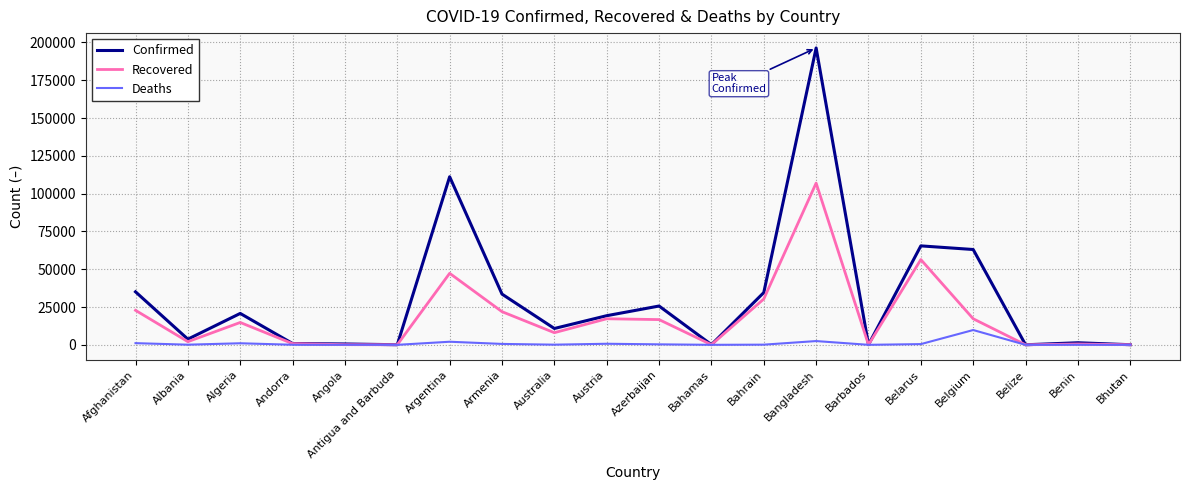

At which label is Confirmed closest to 98181?

Argentina